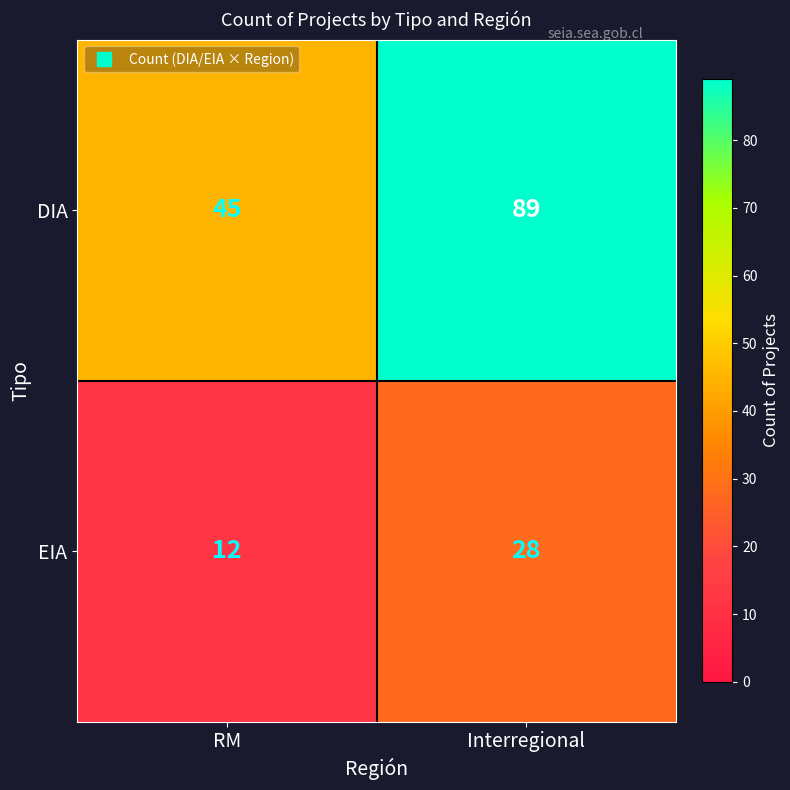

Reading right to left, what are all the values shown in this chart?

DIA: Interregional=89	RM=45
EIA: Interregional=28	RM=12